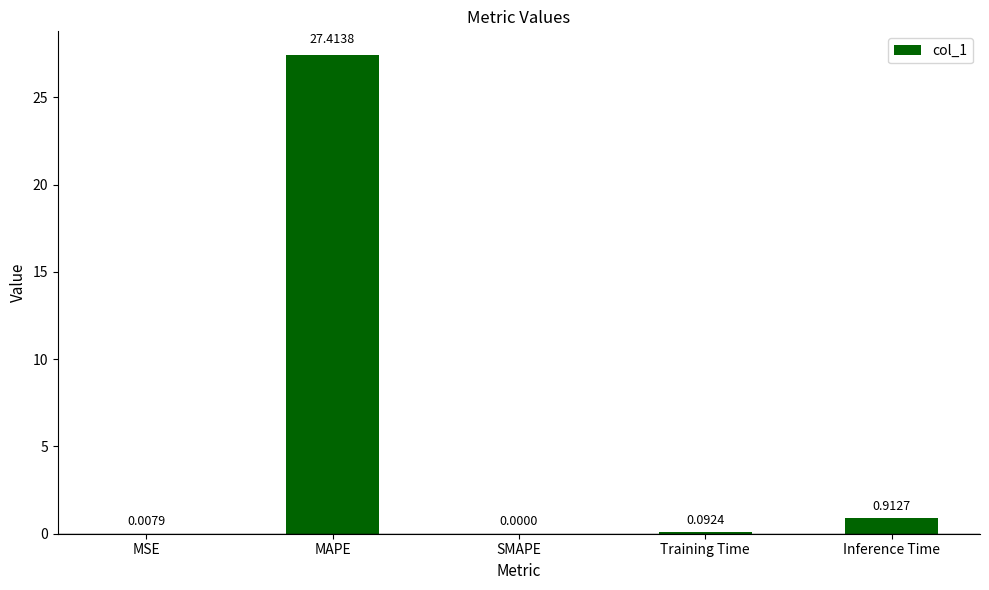

Count the number of data series in this chart.

1